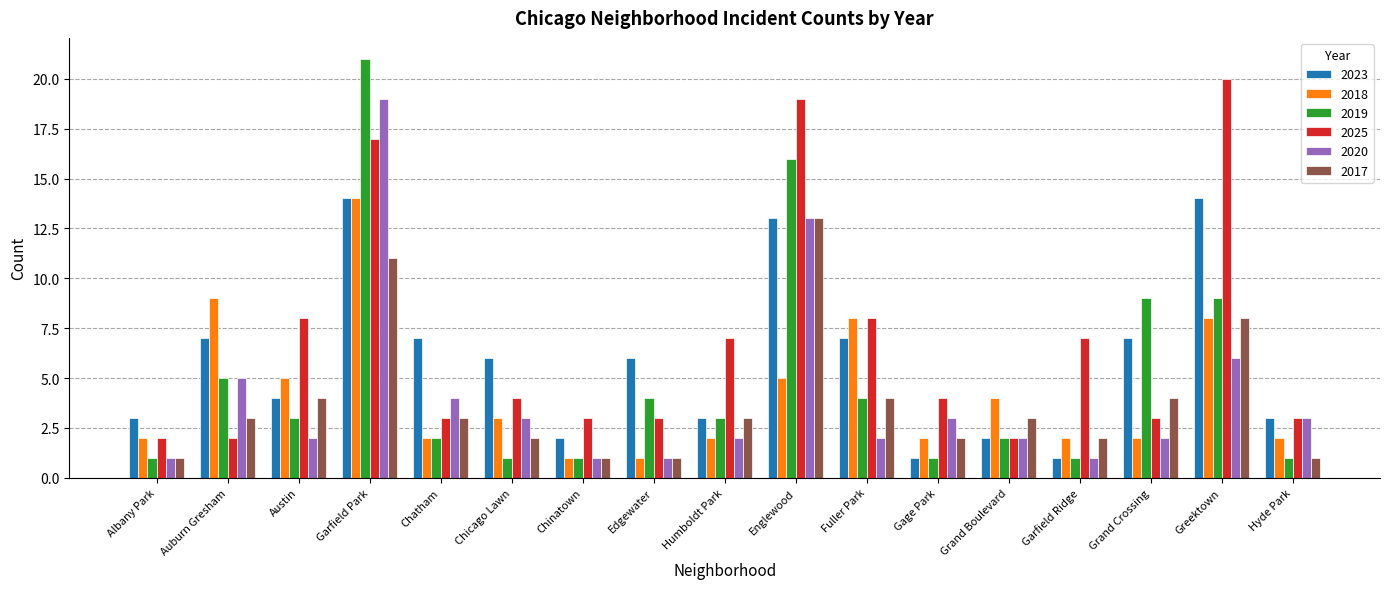

The value of 2018 at Garfield Park is 3. True or false?

False